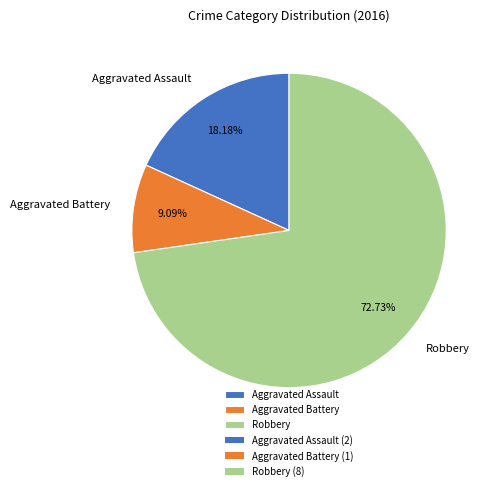

Combined, what portion of the pie is Robbery and Aggravated Battery?

81.8%